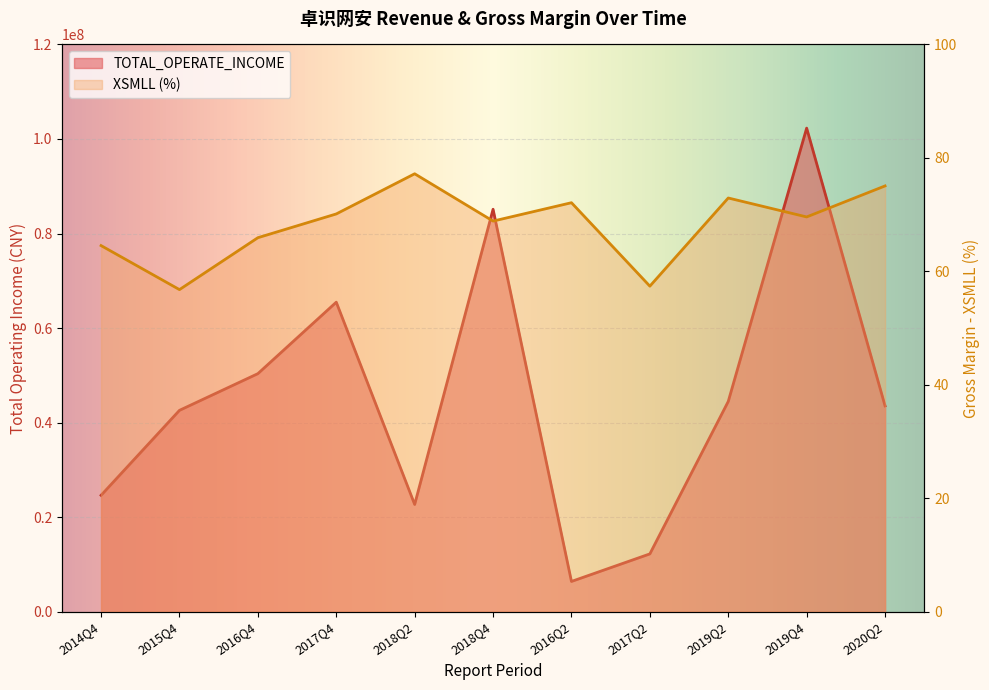

List the series in order of their overall mean, lowest first.

XSMLL, TOTAL_OPERATE_INCOME